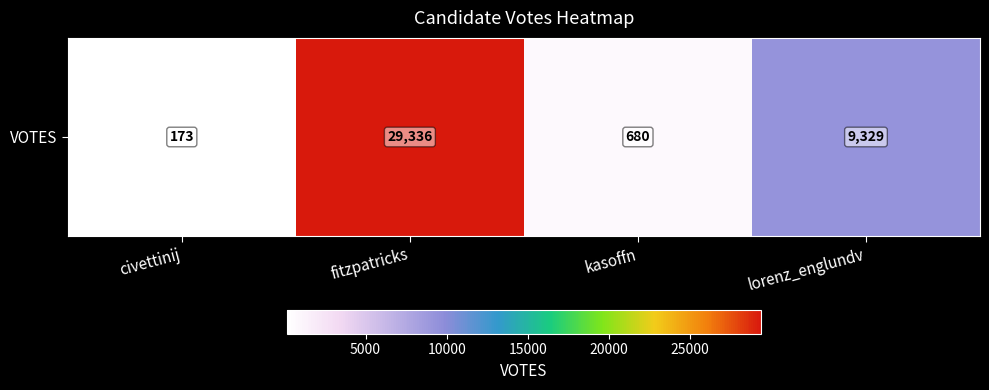

What is the difference between the maximum and minimum values?

29163